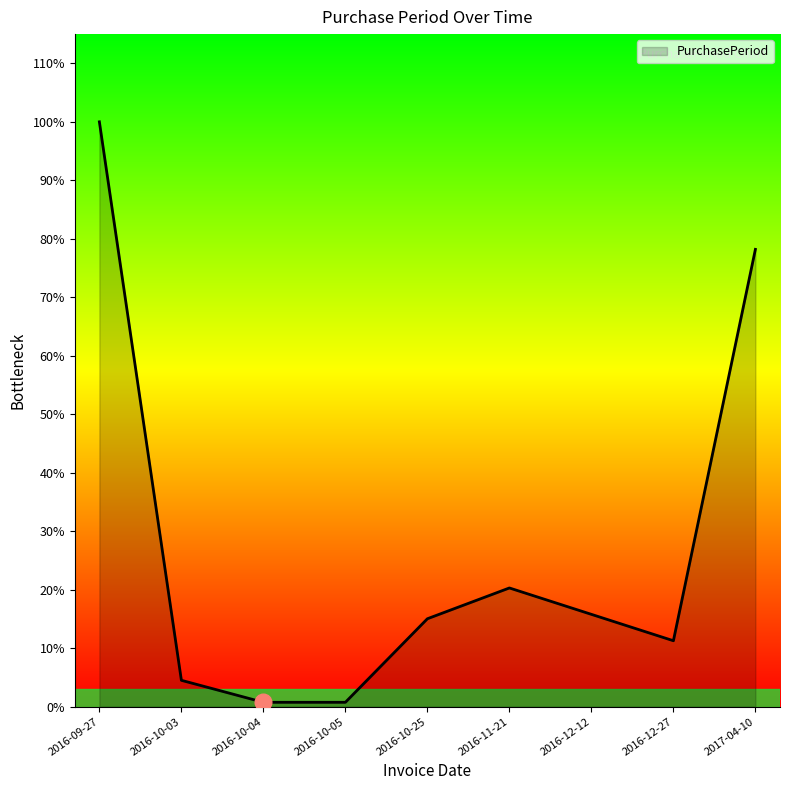

True or false: there are more than 2 points higher than both neighbors.

False